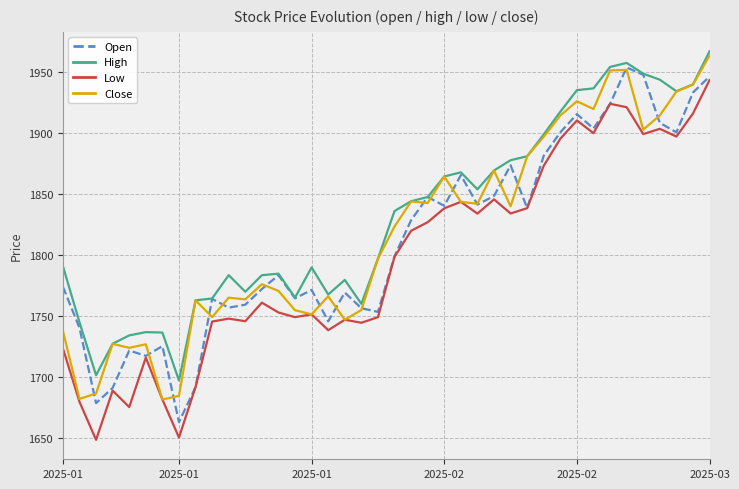

Which series has the largest total across all categories?

High